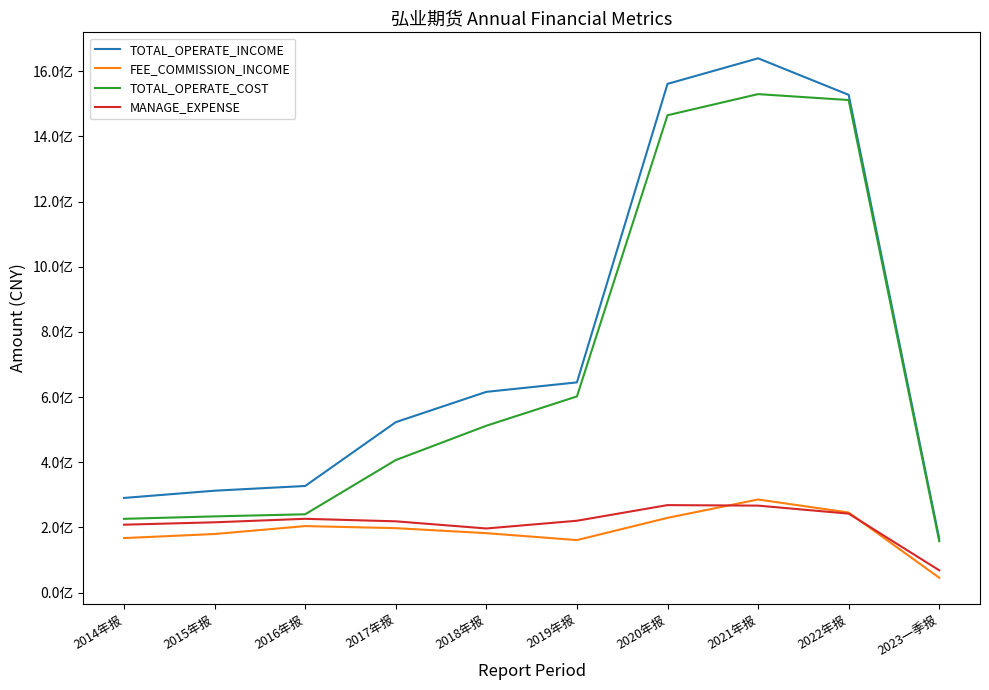

True or false: FEE_COMMISSION_INCOME and TOTAL_OPERATE_COST cross at least once.

False